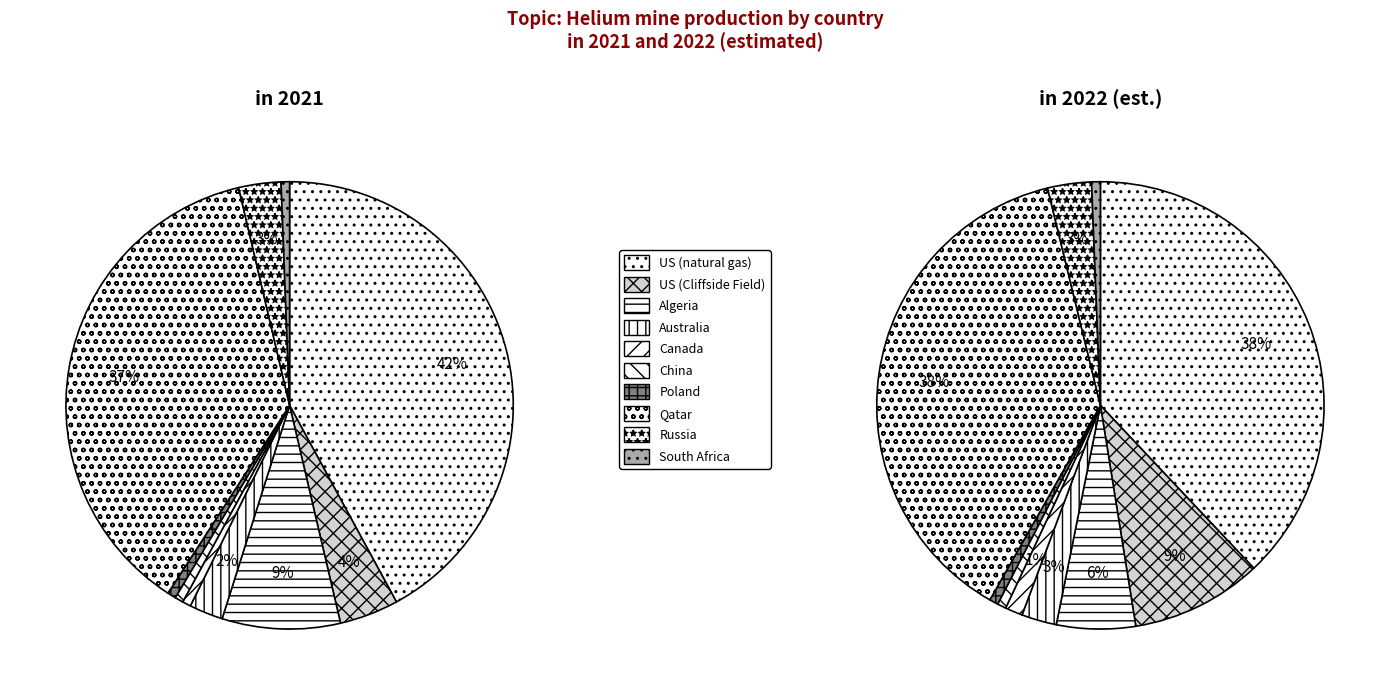

To the nearest percent, what is the average slice percentage?

10%